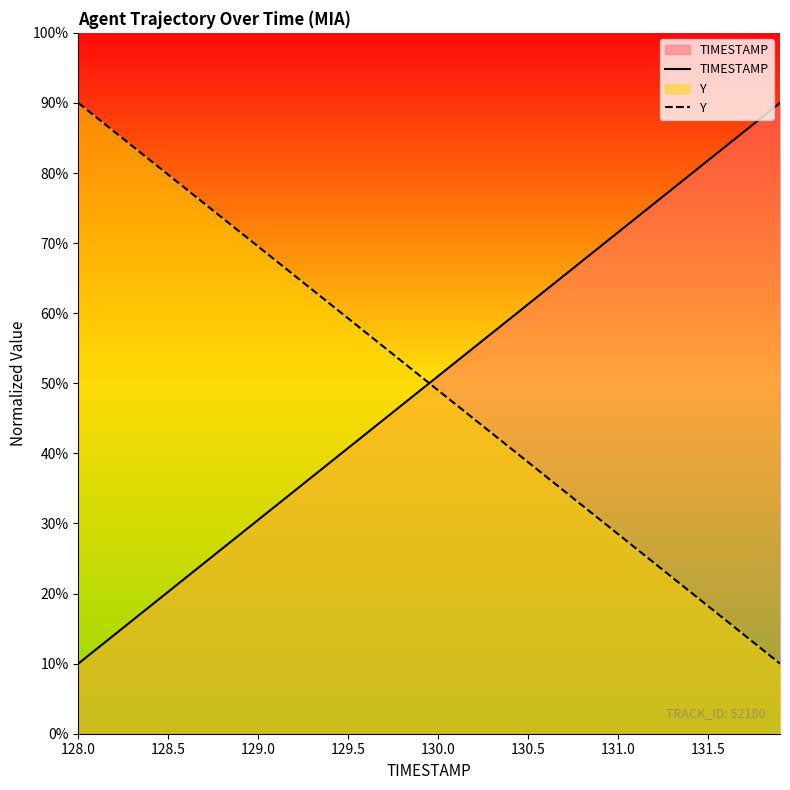

What is the difference between the maximum and minimum values in the TIMESTAMP series?

80.0